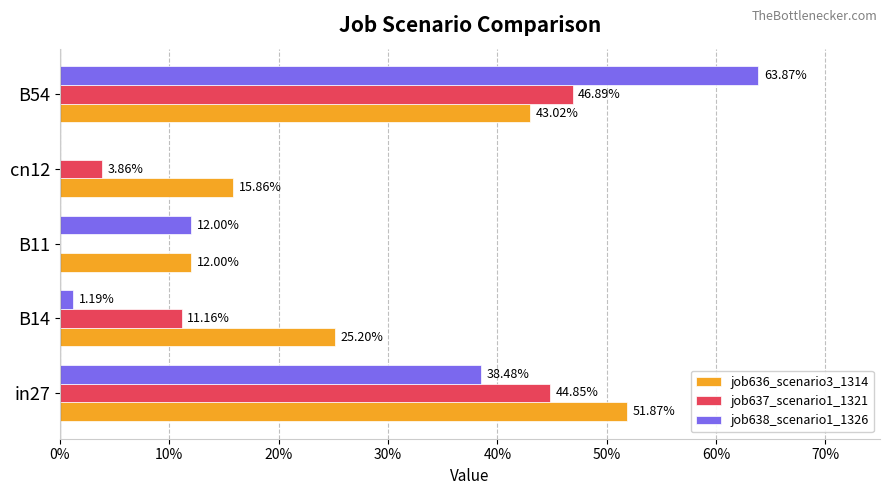

What are all the series names shown in the legend?

job636_scenario3_1314, job637_scenario1_1321, job638_scenario1_1326